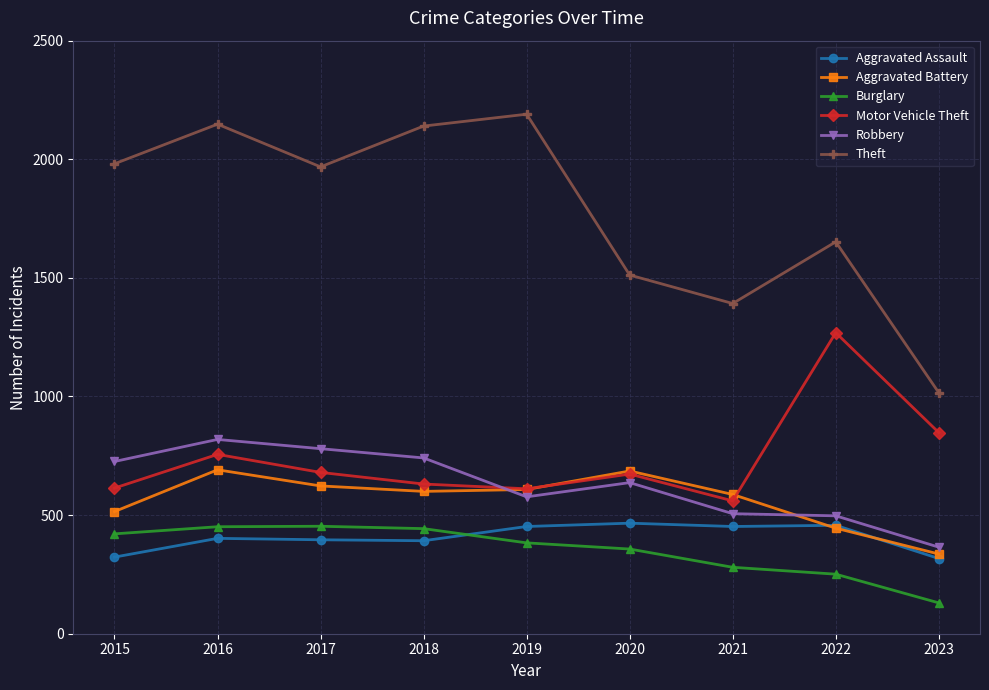

In Motor Vehicle Theft, how many points are lower than both neighbors (excluding endpoints)?

2